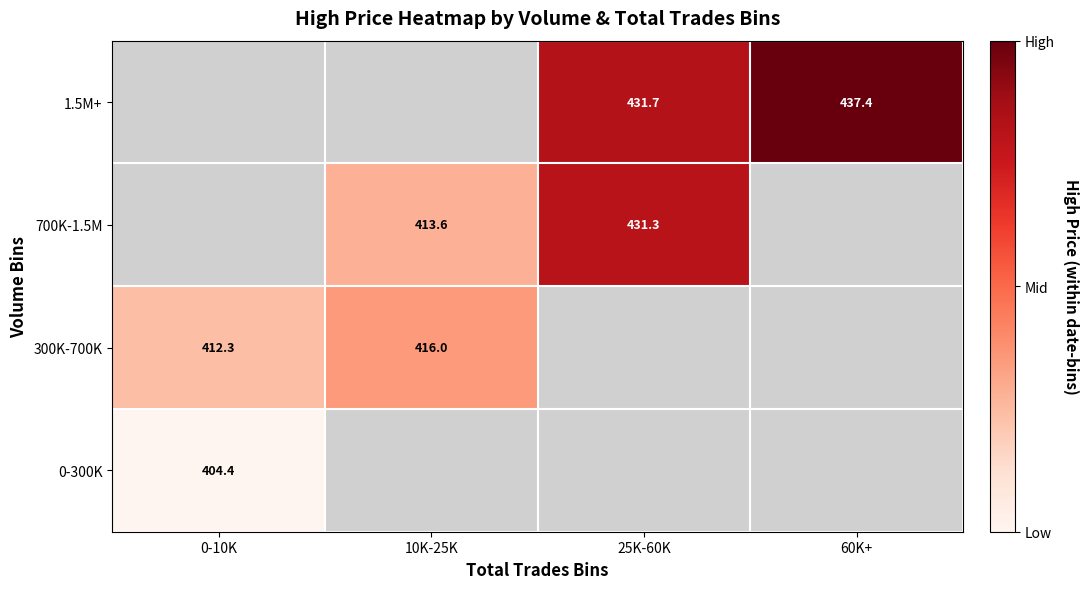

What is the difference between the second highest and second lowest values in the 700K-1.5M series?

17.7